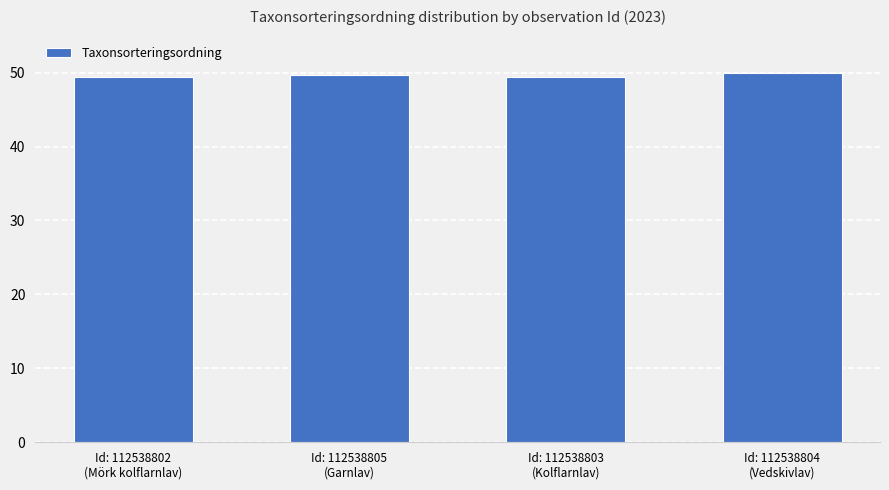

What is the greatest value displayed?

50.0